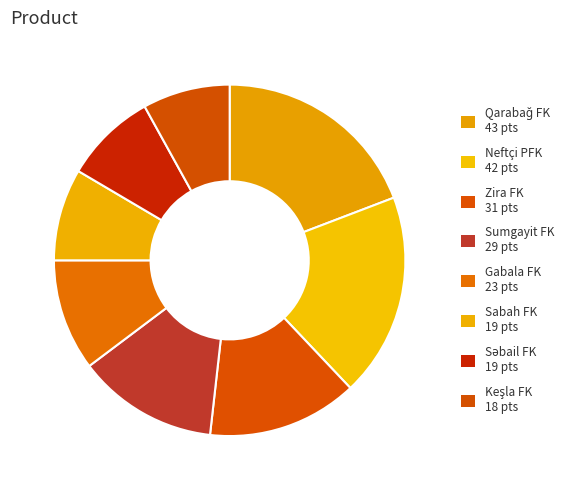

Is there any slice that represents more than half of the pie?

No